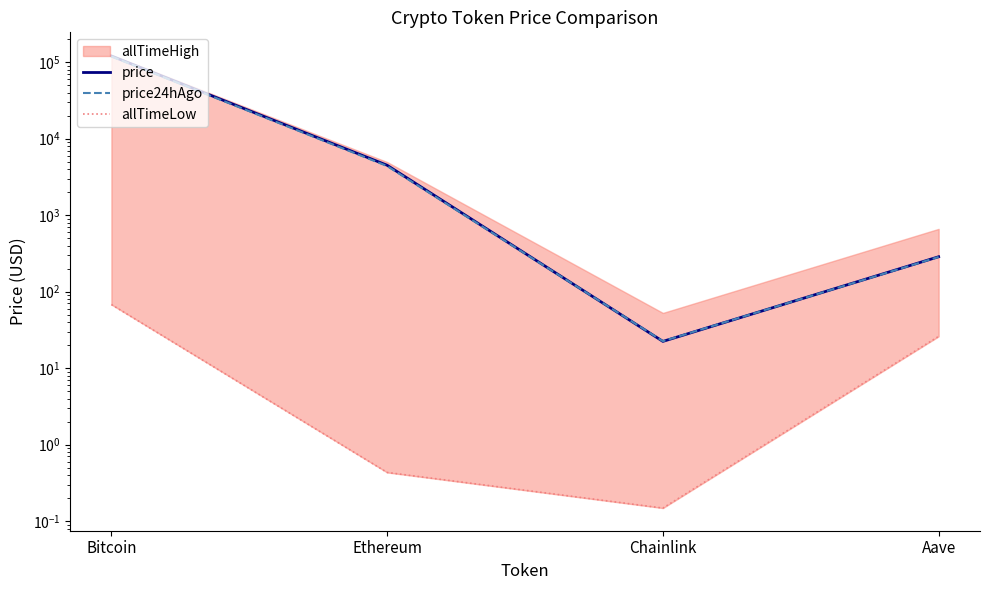

Which series has the largest total across all categories?

price